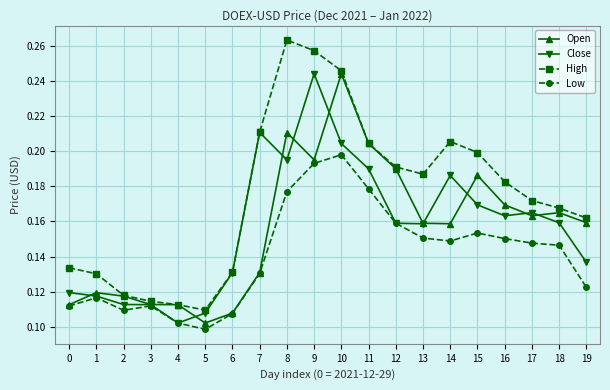

True or false: Open has more than 2 interior local peaks.

True